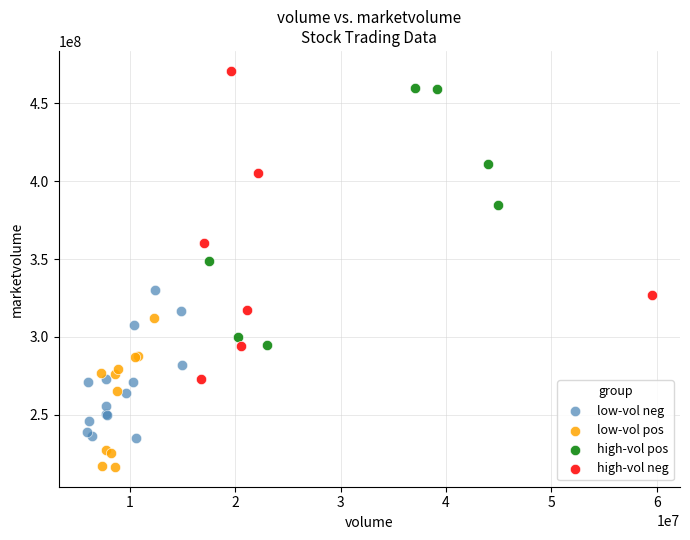

Which series has the widest spread of Y values?

high-vol neg